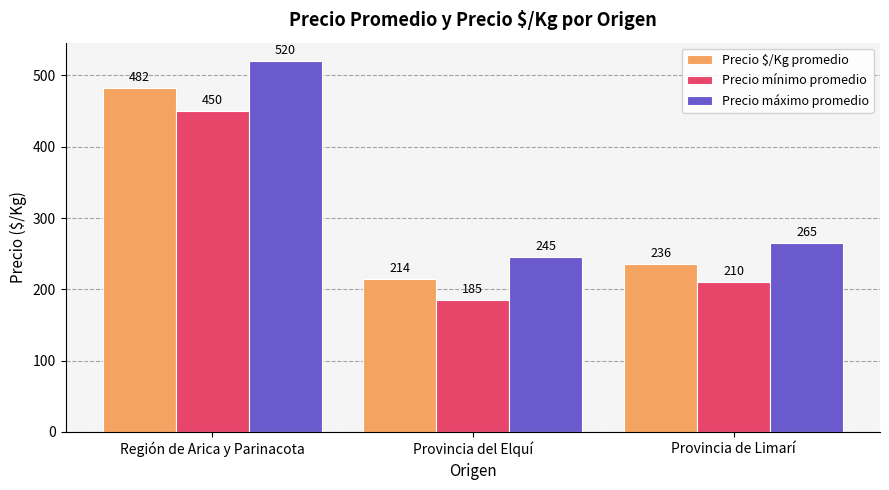

Is it true that Precio máximo promedio equals 265 at Provincia de Limarí?

True